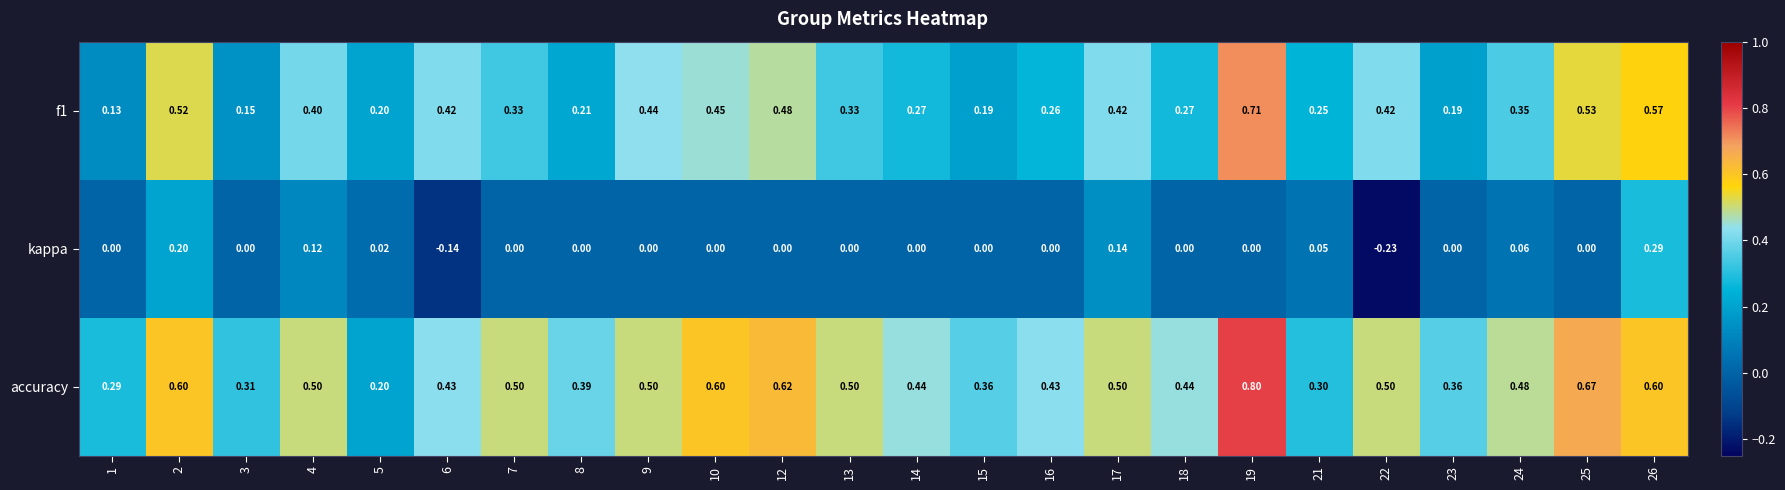

Which series has the largest total across all categories?

accuracy